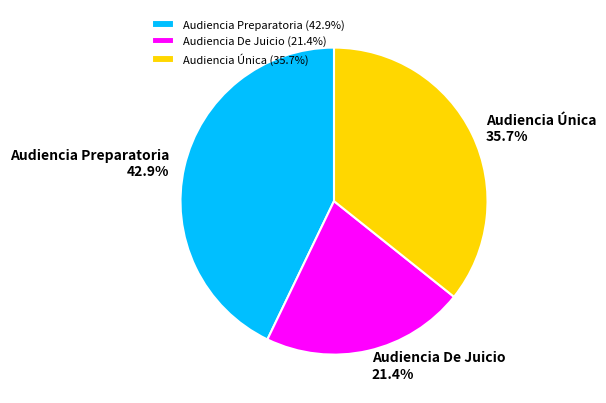

What portion of the pie excludes Audiencia Única?

64.3%